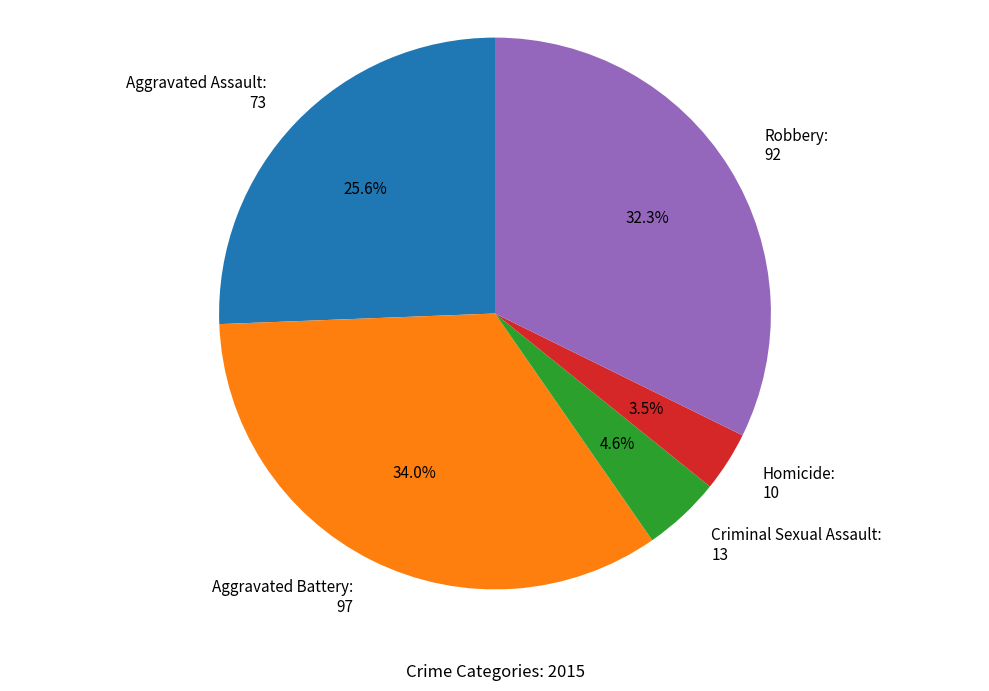

How much of the chart is everything except Robbery?

67.7%